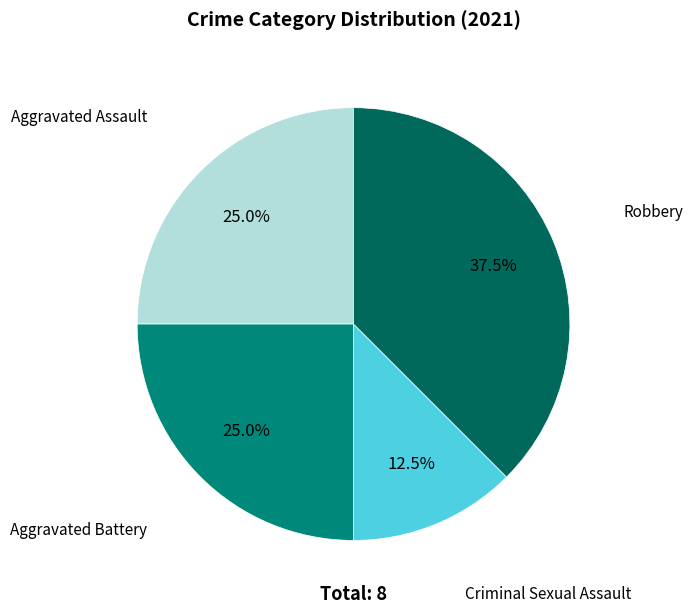

Do Criminal Sexual Assault and Aggravated Assault together represent more than half of the pie?

No